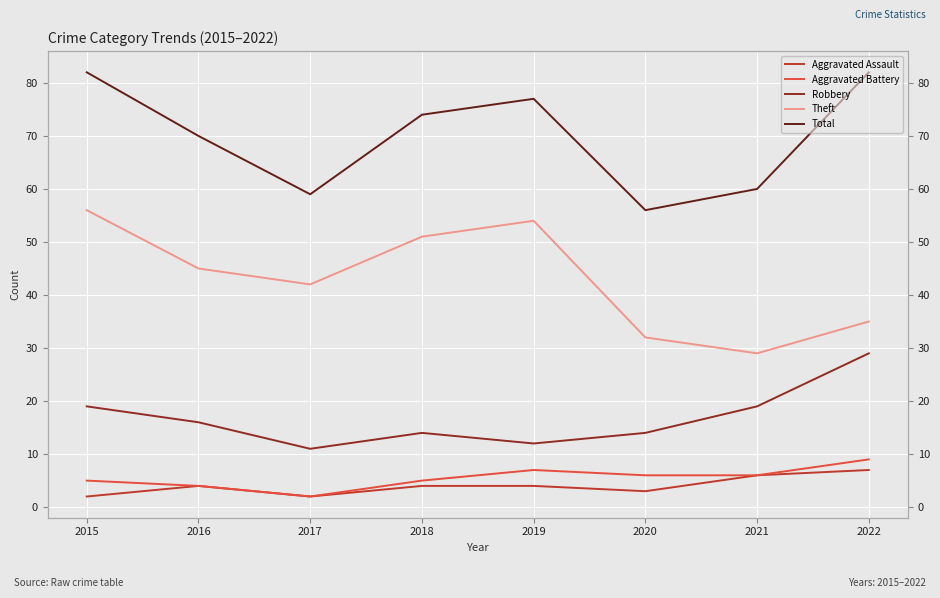

What value does the Total series have at 2018?

74